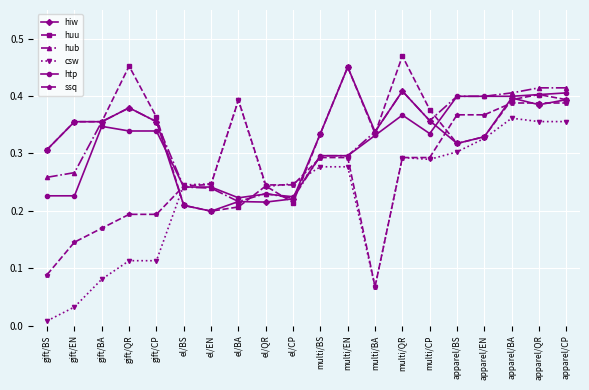

What are all the series names shown in the legend?

hiw, huu, hub, csw, htp, ssq